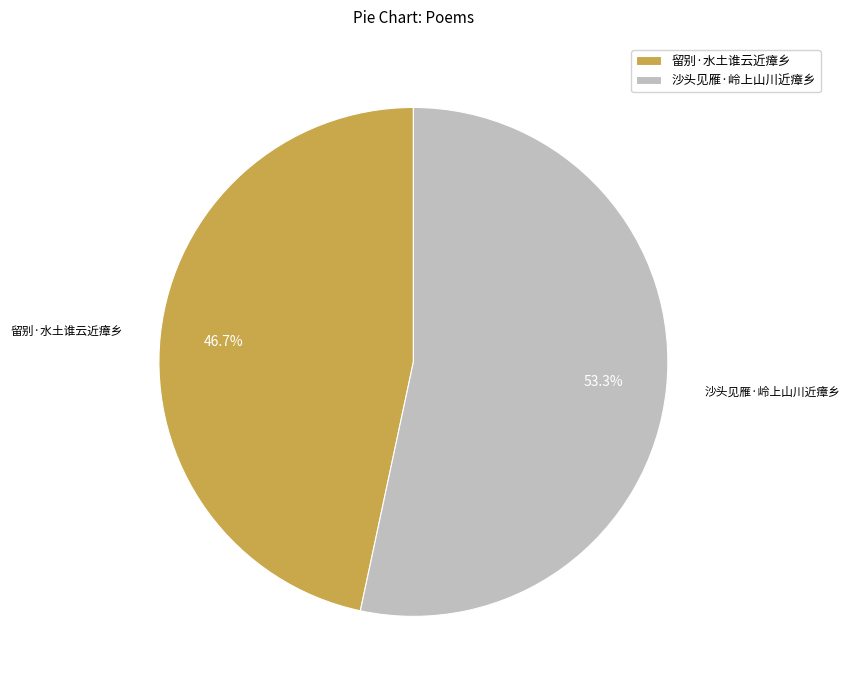

Does 留别·水土谁云近瘴乡 account for over 50% of the chart?

No